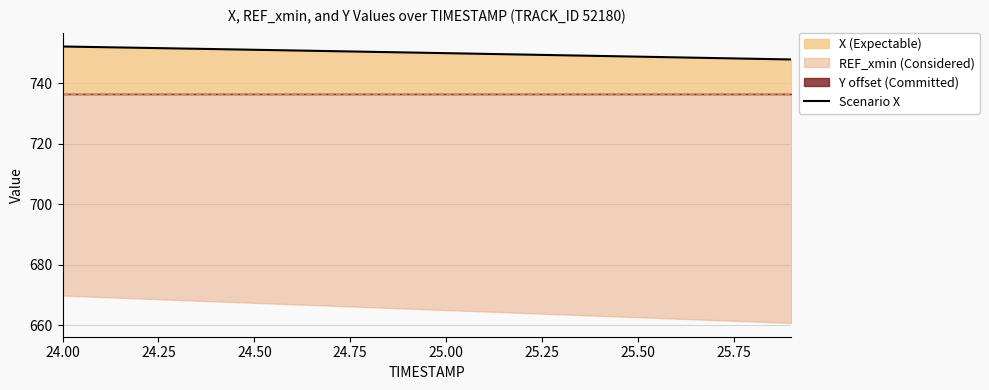

True or false: Scenario X has a value of 1072.2 at 24.00.

False